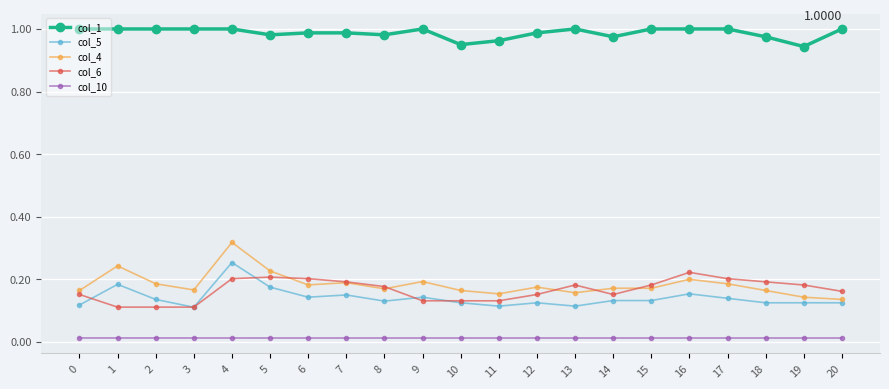

Which series has the largest range (max minus min)?

col_4